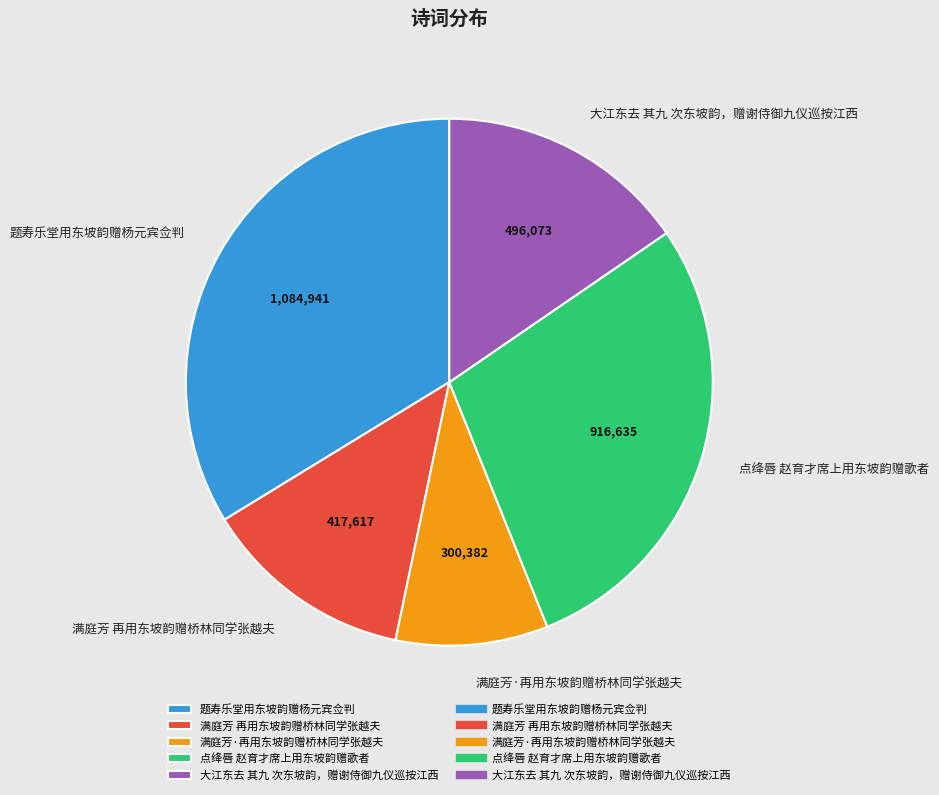

The 满庭芳 再用东坡韵赠桥林同学张越夫 slice represents 24% of the pie. True or false?

False